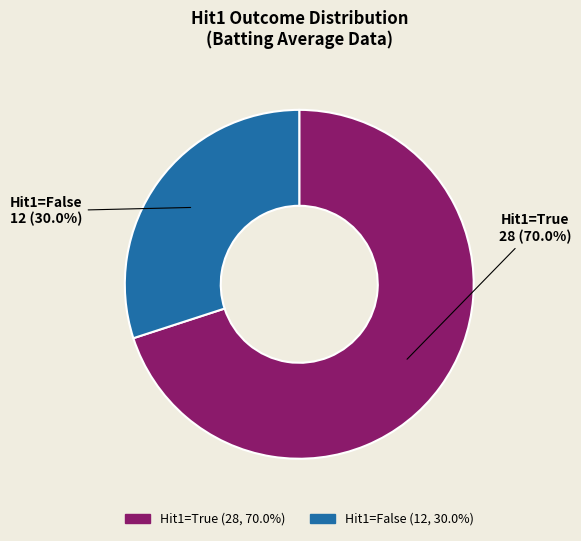

Rank the categories by value from highest to lowest.

Hit1=True, Hit1=False